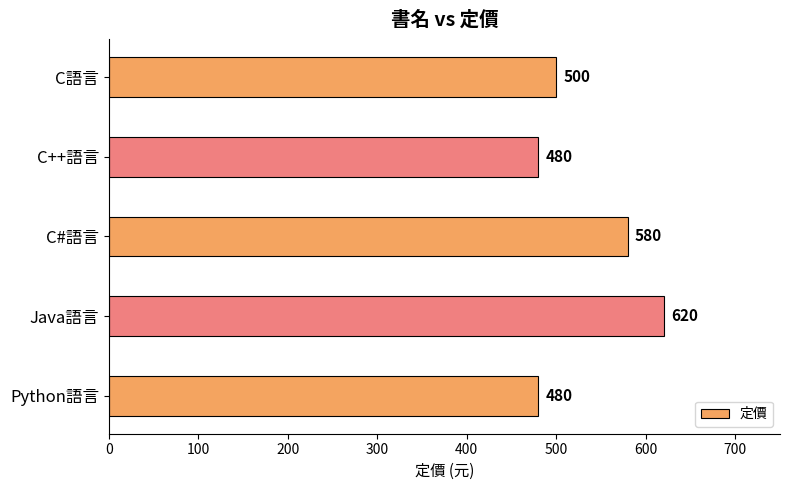

What is the ratio of the value at C語言 to the value at Java語言?

0.8